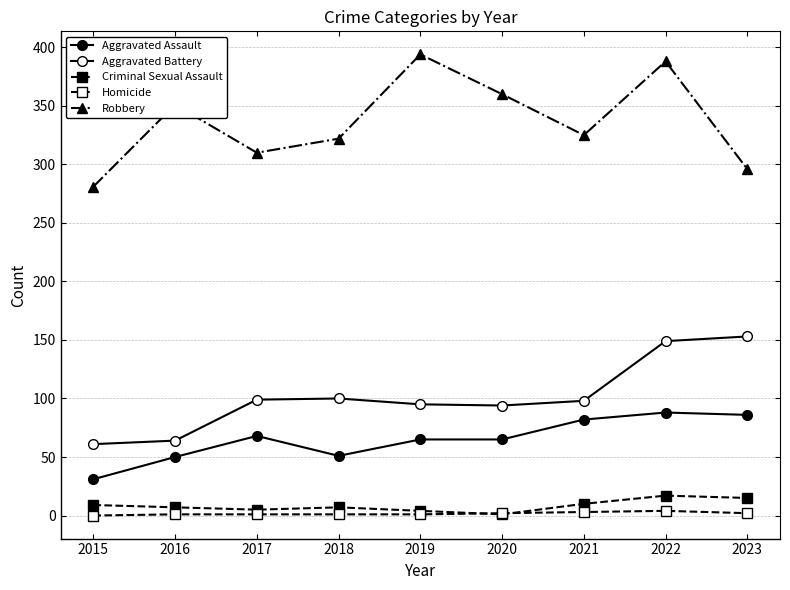

Reading left to right, what are all the values shown in this chart?

Aggravated Assault: 2015=31	2016=50	2017=68	2018=51	2019=65	2020=65	2021=82	2022=88	2023=86
Aggravated Battery: 2015=61	2016=64	2017=99	2018=100	2019=95	2020=94	2021=98	2022=149	2023=153
Criminal Sexual Assault: 2015=9	2016=7	2017=5	2018=7	2019=4	2020=1	2021=10	2022=17	2023=15
Homicide: 2015=0	2016=1	2017=1	2018=1	2019=1	2020=2	2021=3	2022=4	2023=2
Robbery: 2015=281	2016=351	2017=310	2018=322	2019=394	2020=360	2021=325	2022=388	2023=296